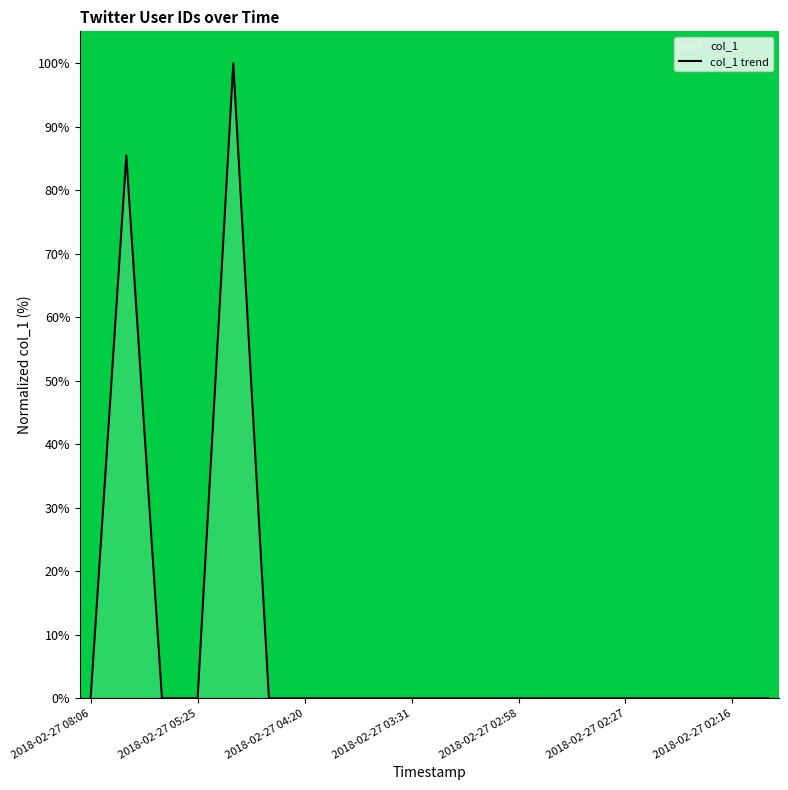

Rank the categories by value from highest to lowest.

2018-02-27 04:57, 2018-02-27 07:01, 2018-02-27 03:14, 2018-02-27 03:31, 2018-02-27 02:19, 2018-02-27 02:25, 2018-02-27 02:16, 2018-02-27 02:36, 2018-02-27 05:25, 2018-02-27 04:20, 2018-02-27 03:49, 2018-02-27 08:06, 2018-02-27 02:36, 2018-02-27 04:31, 2018-02-27 03:36, 2018-02-27 02:58, 2018-02-27 03:28, 2018-02-27 02:27, 2018-02-27 05:31, 2018-02-27 02:07